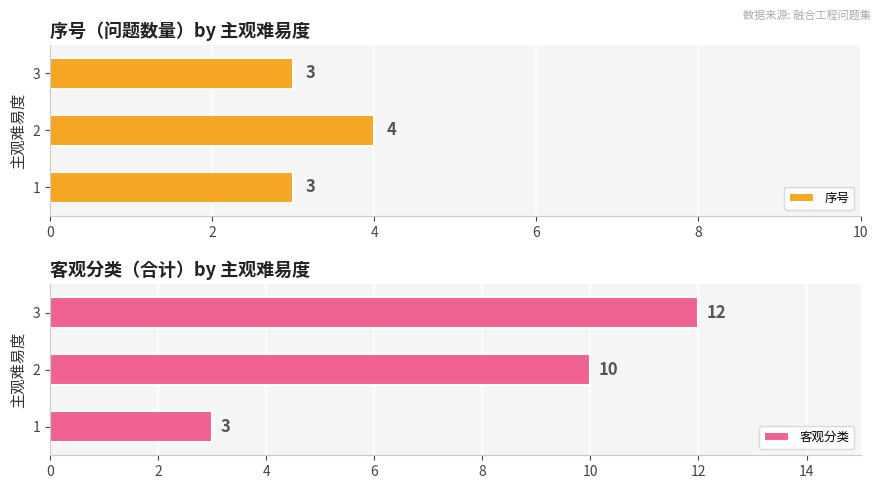

What is the total value across all series at 2?

14